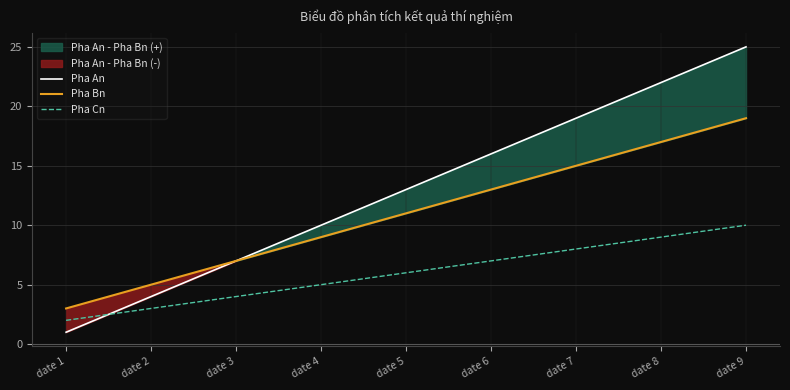

True or false: Pha Cn and Pha Bn intersect in this chart.

False